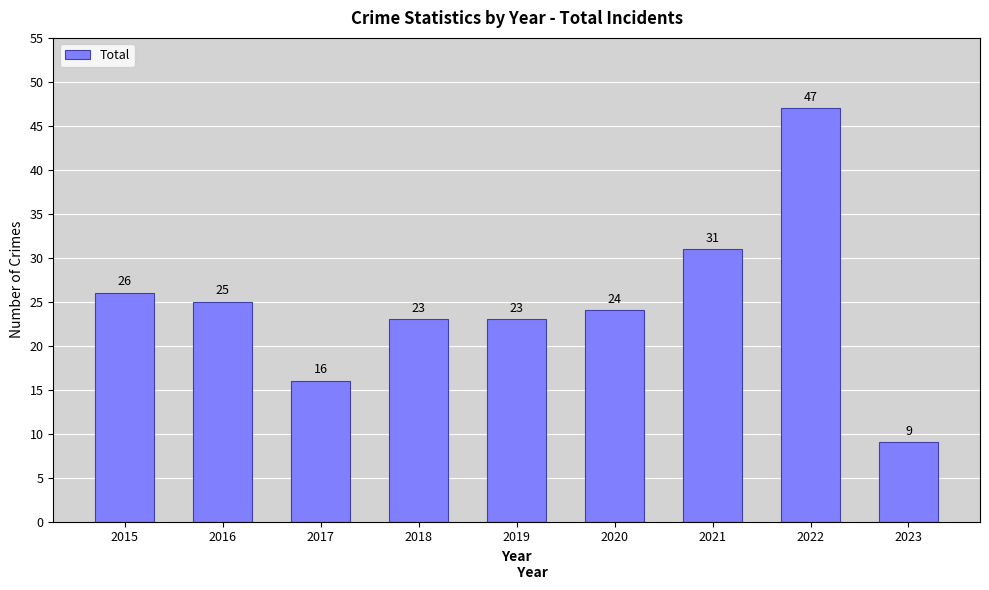

What is the ratio of the value at 2015 to the value at 2018?

1.1